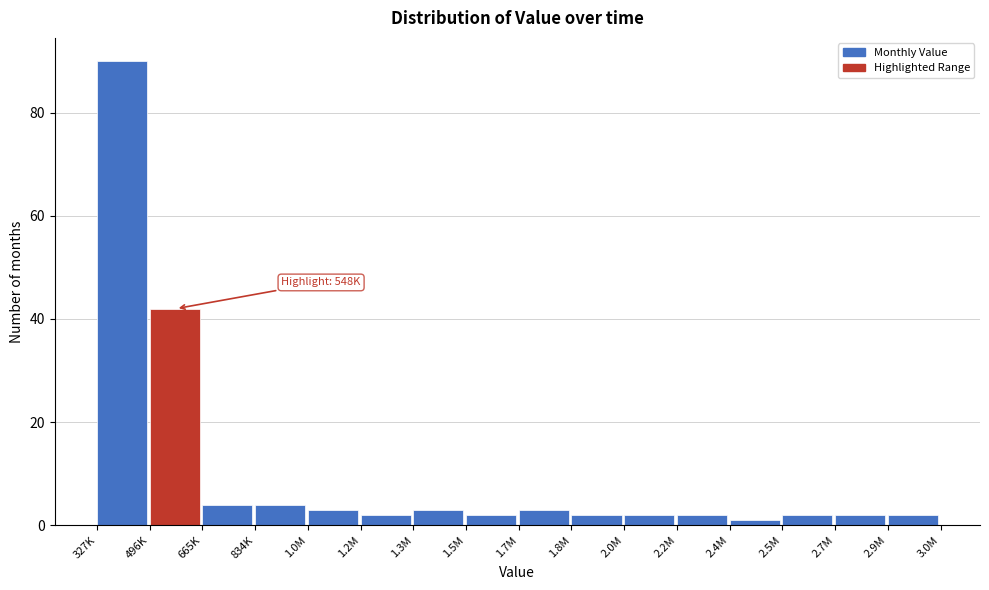

Reading right to left, what are all the values shown in this chart?

2.9M=2	2.7M=2	2.5M=2	2.4M=1	2.2M=2	2.0M=2	1.8M=2	1.7M=3	1.5M=2	1.3M=3	1.2M=2	1.0M=3	834K=4	665K=4	496K=42	327K=90